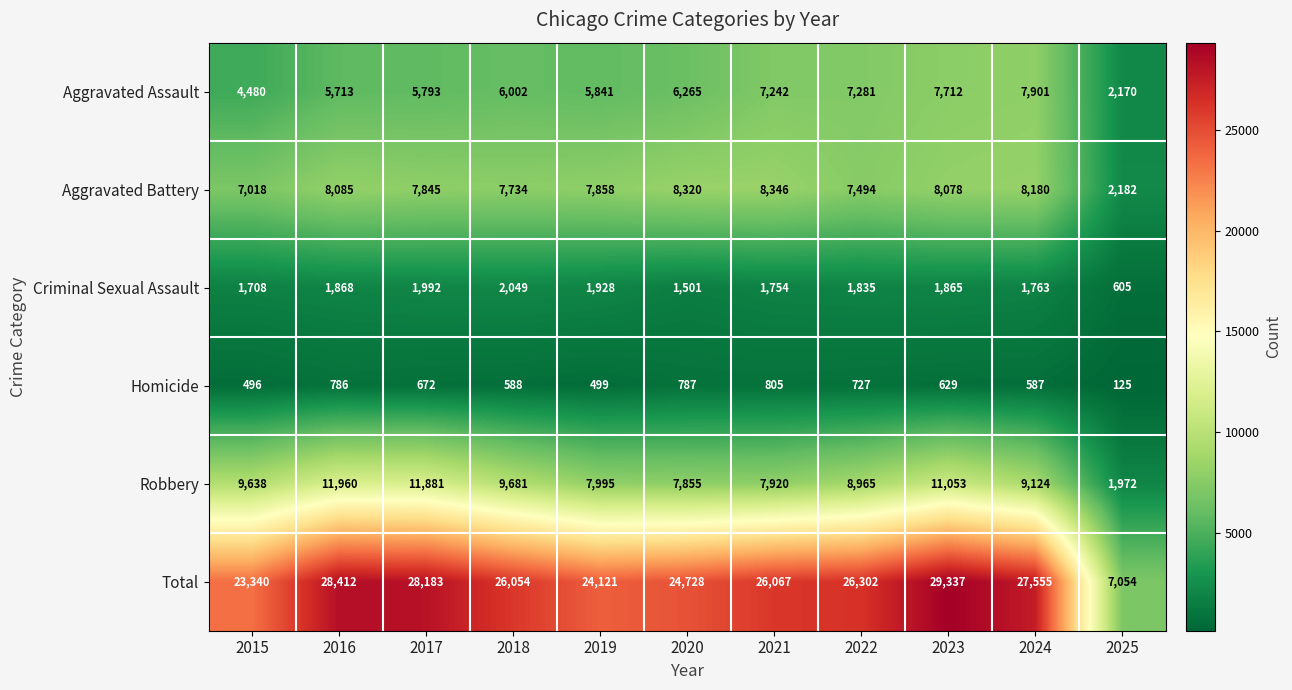

What is the spread (max minus min) of values at 2021?

25262